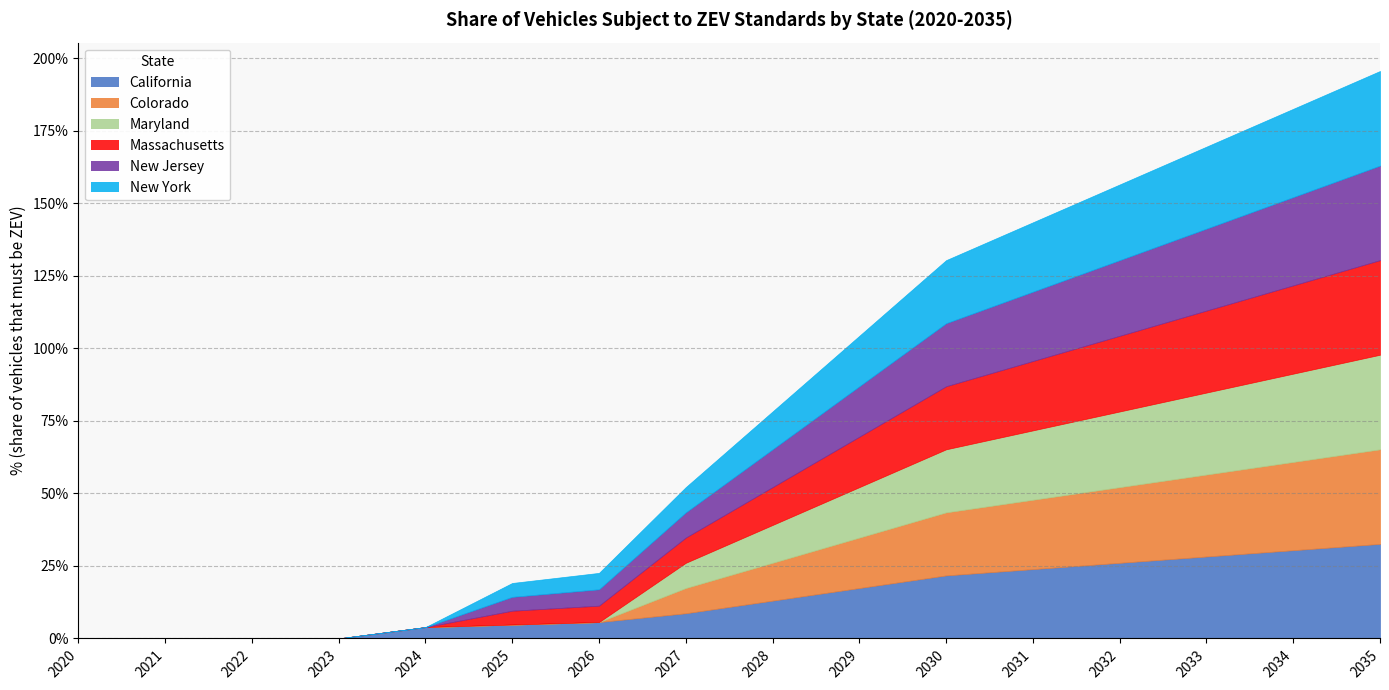

Which category has the highest value in the Maryland series?

2035